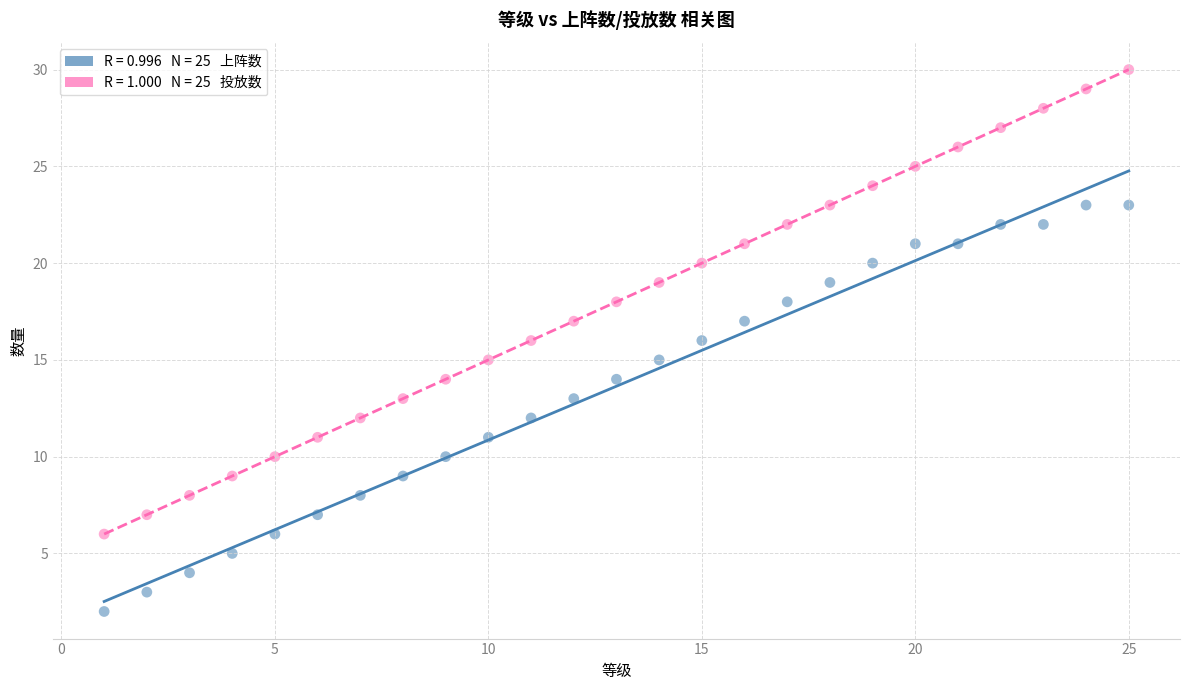

Across all data points, what is the range of X values (max minus min)?

24